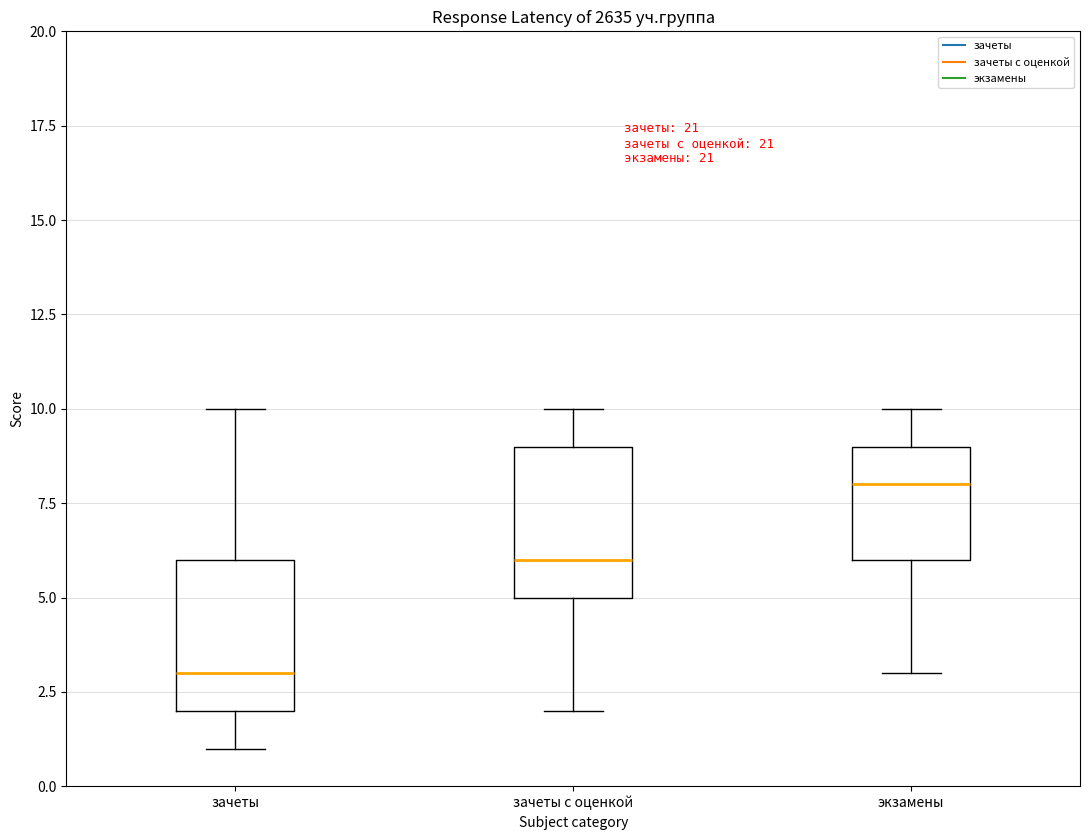

Which box's median line is the lowest?

зачеты